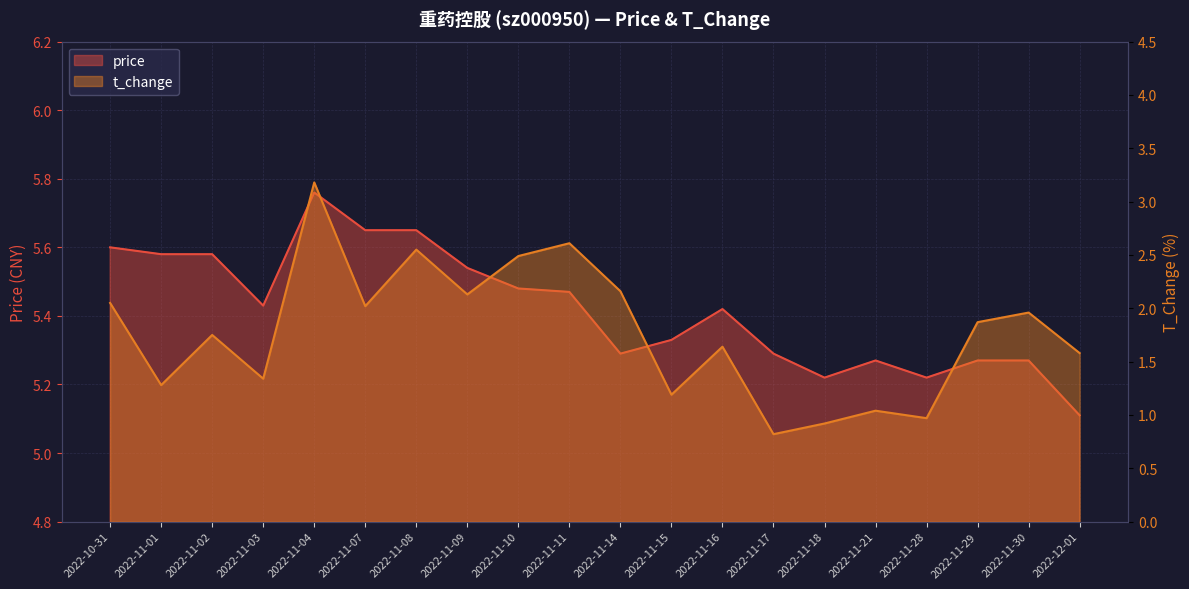

What is the value of the t_change point at the 8th from the left?

2.1